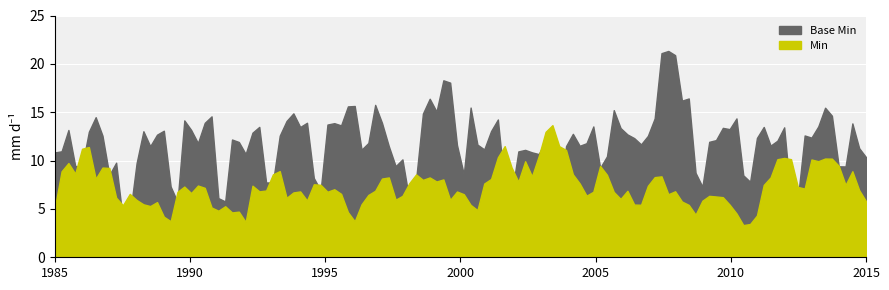

How many lines are shown in the chart?

2